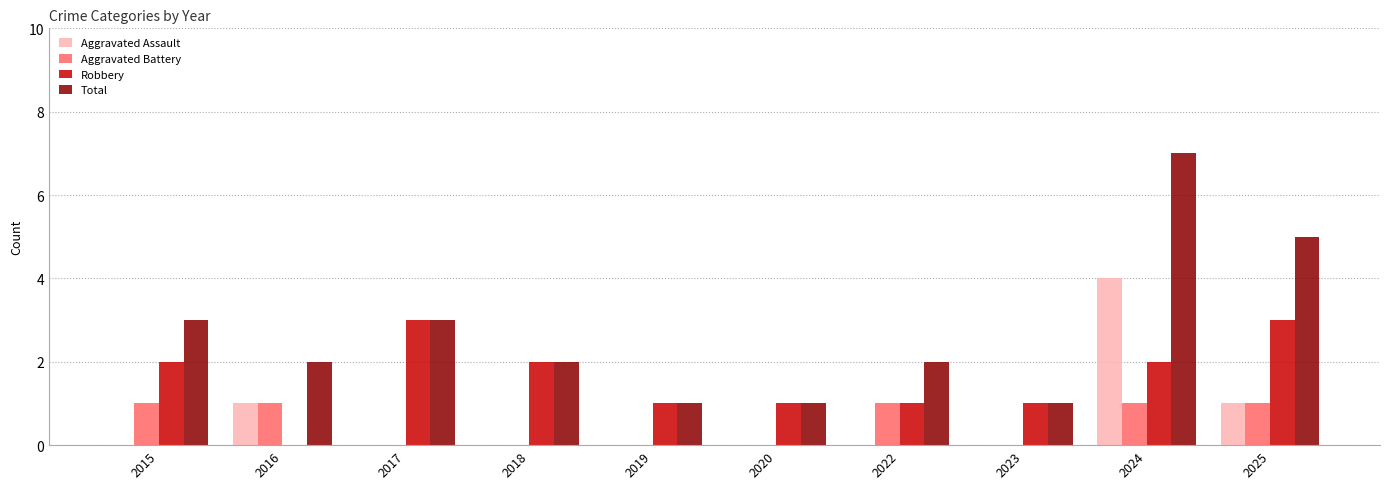

Is the value of Aggravated Battery at 2024 greater than the value of Robbery at 2017?

No